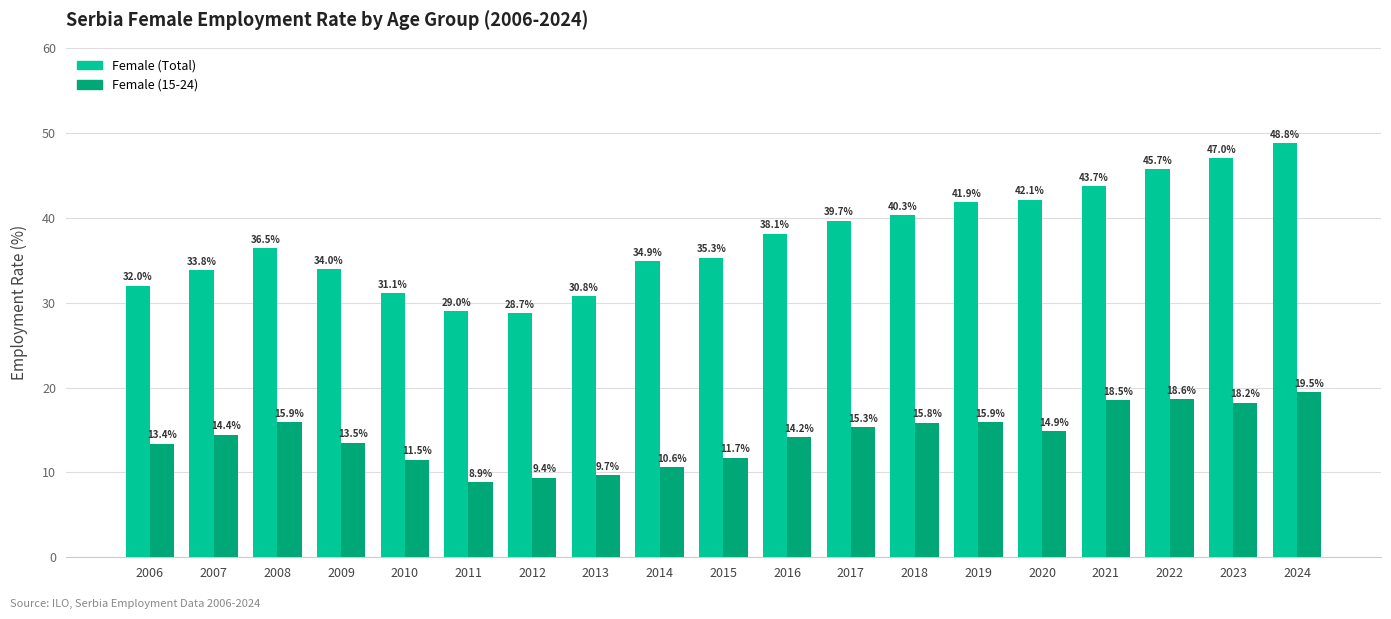

What is the average value of the Female (Total) series?

37.6